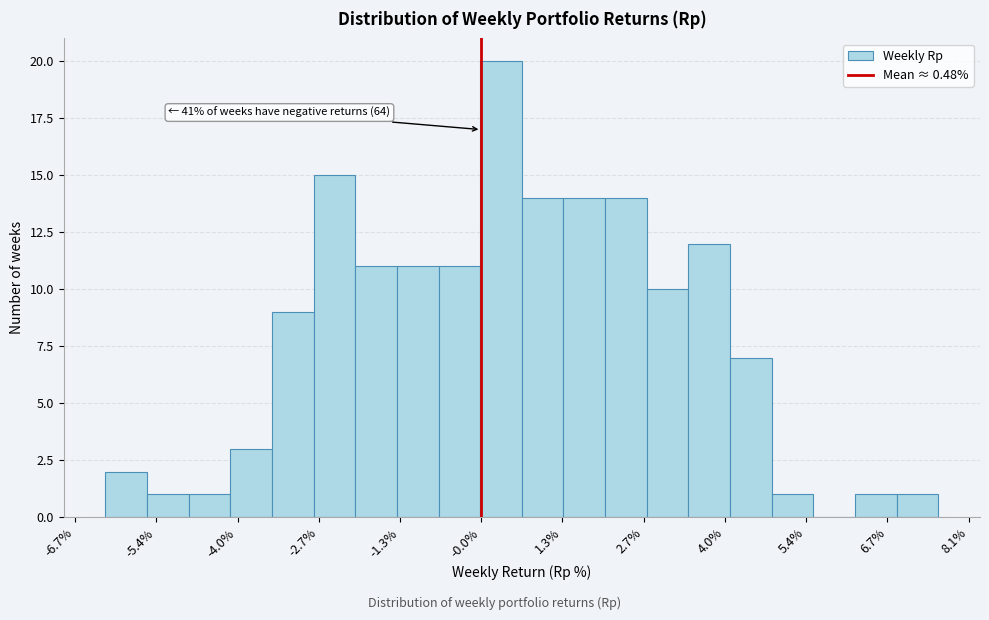

Read against the x-axis, roughly where is the centre of the tallest bar?

0.4